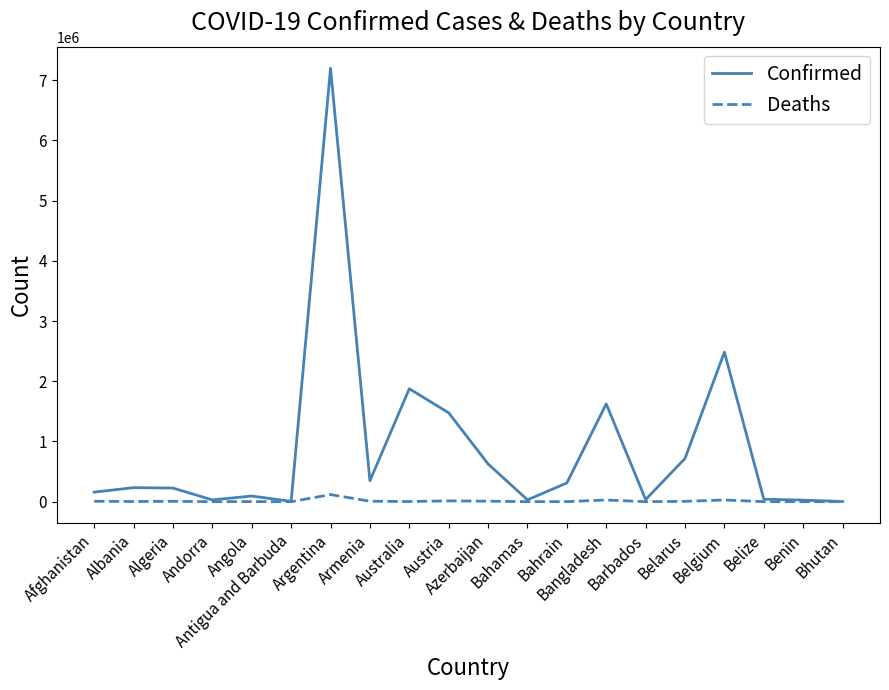

At which category is the sum across all series the highest?

Argentina